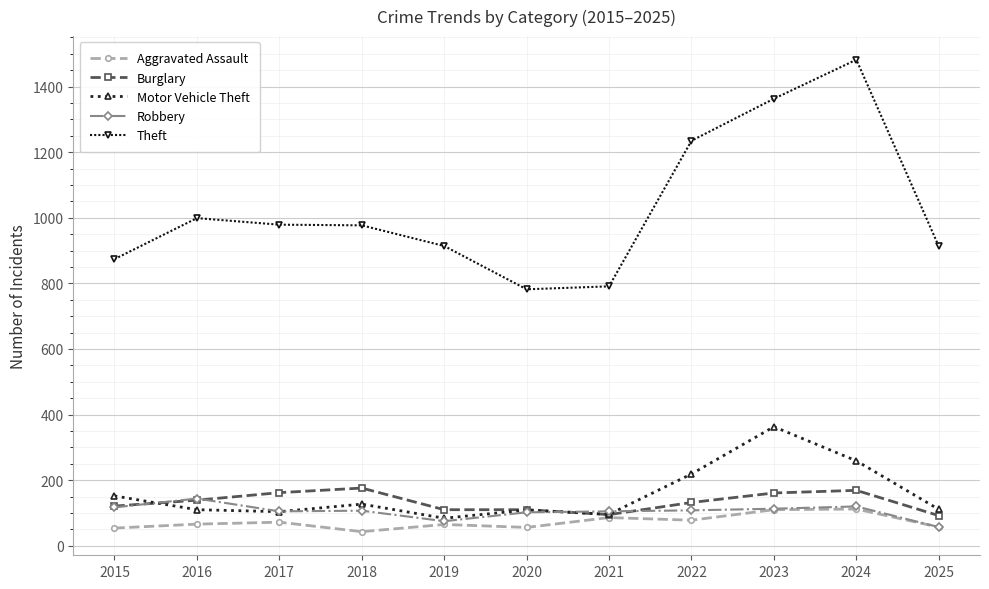

Where does the Theft series first go above 977?

2016